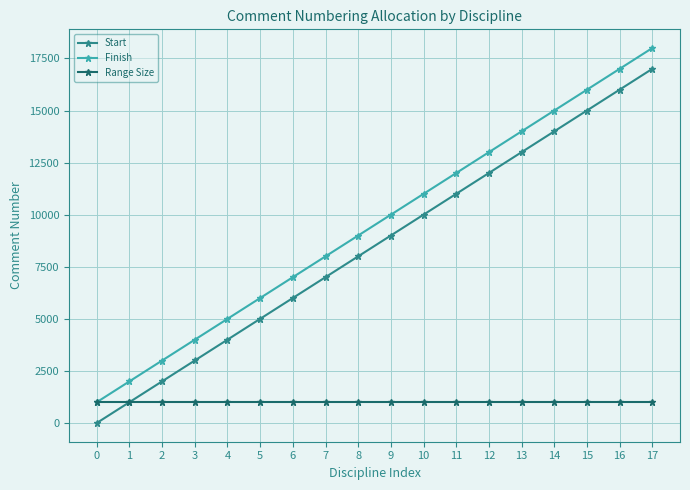

At how many categories does at least one series exceed 6268?

12